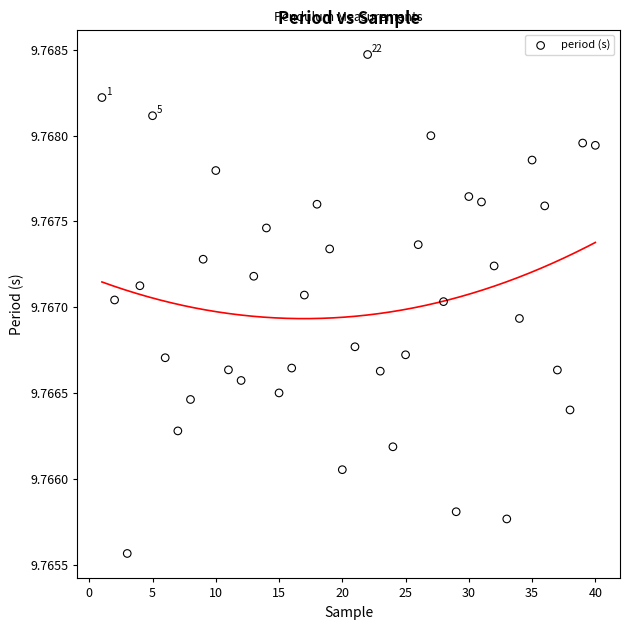

What is the range of X values (max minus min)?

39.0